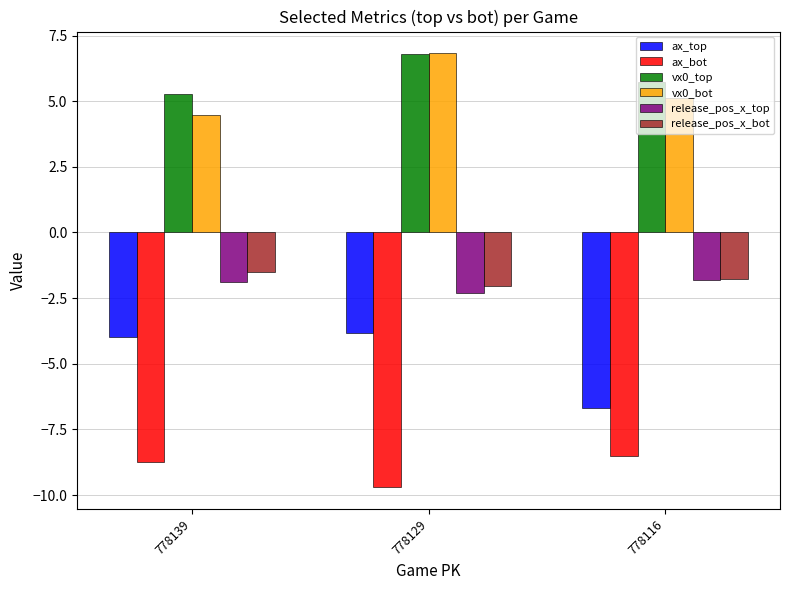

What is the difference between the vx0_top values at 778129 and 778116?

1.1